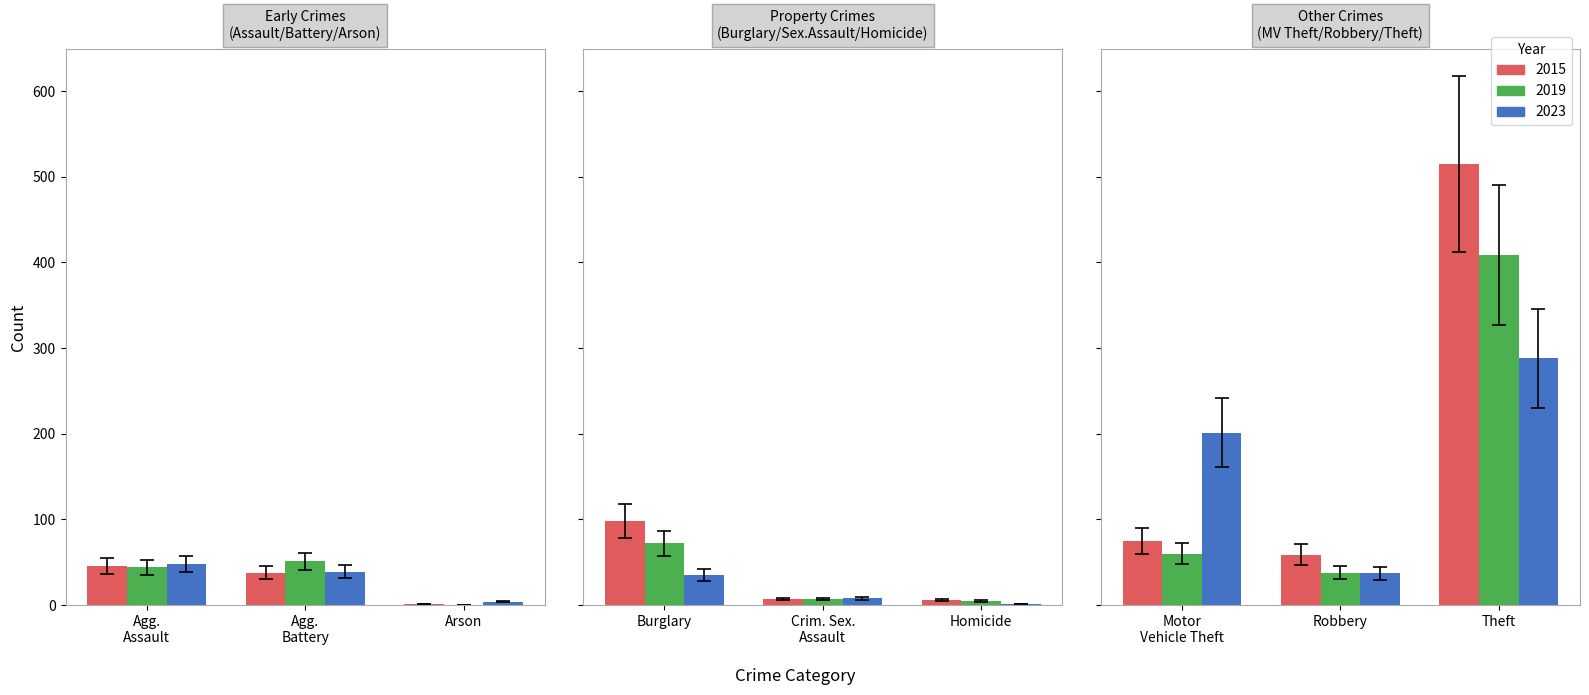

Are the bars horizontal?

No